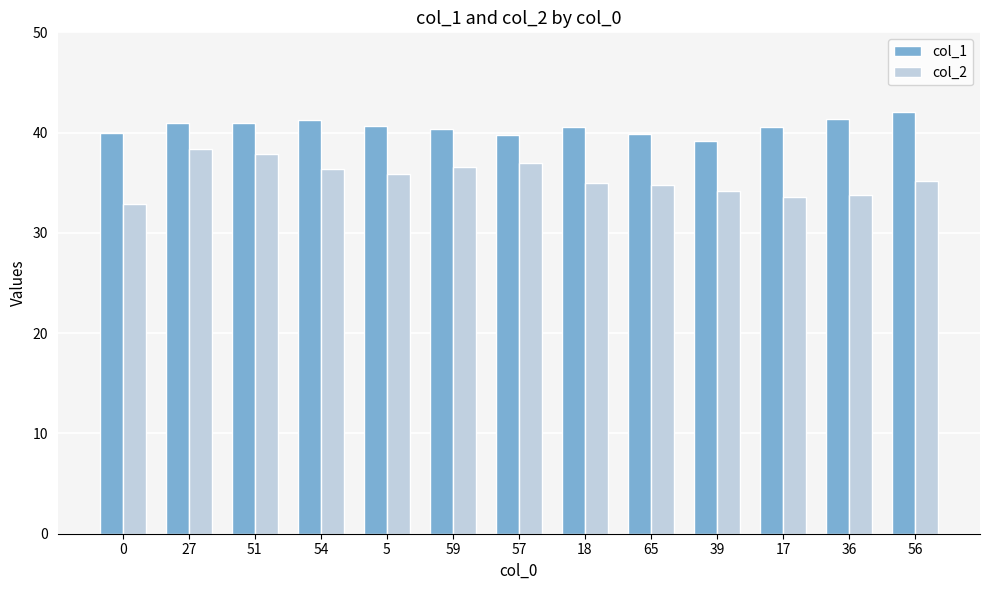

At 0, list the series in order from smallest to largest.

col_2, col_1